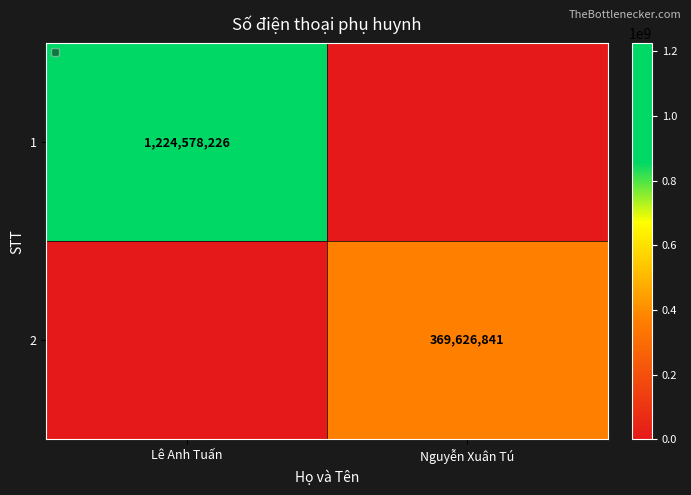

Between Nguyễn Xuân Tú and Lê Anh Tuấn, which is larger?

Lê Anh Tuấn